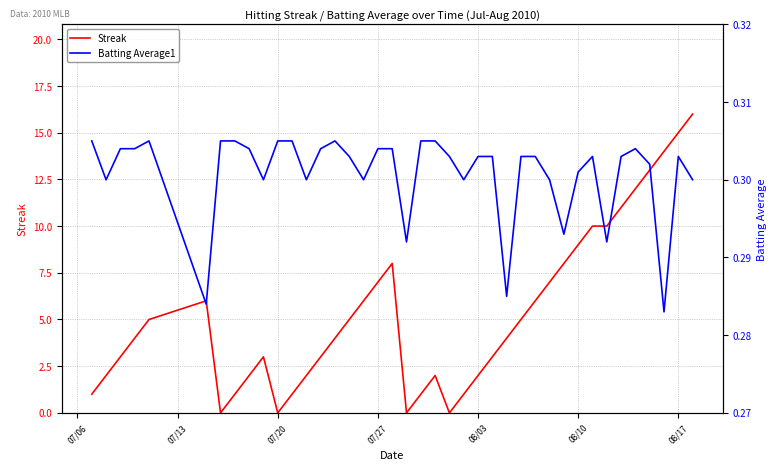

What are all the series names shown in the legend?

Streak, Batting Average1